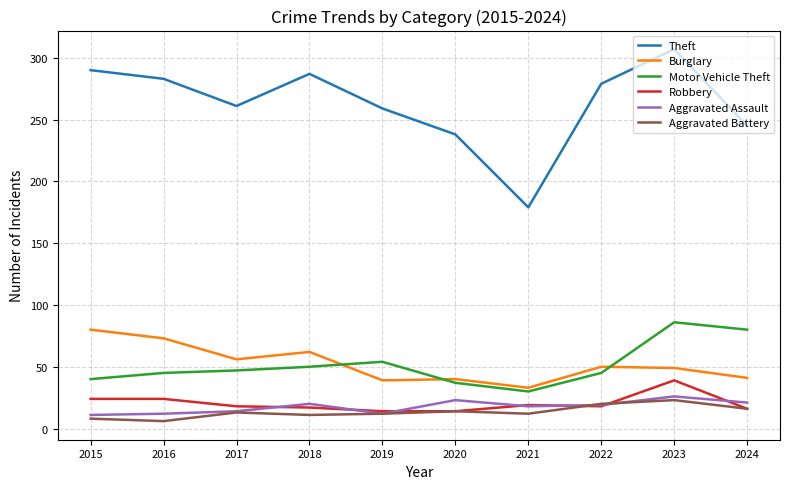

At which label does Robbery first exceed 18?

2015